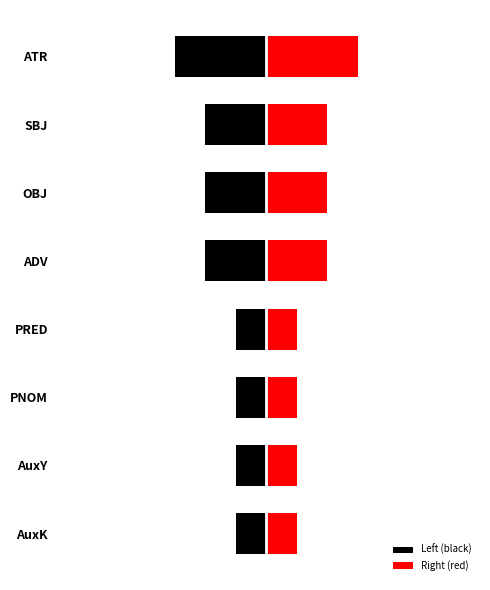

What value does the data have at AuxK?

1